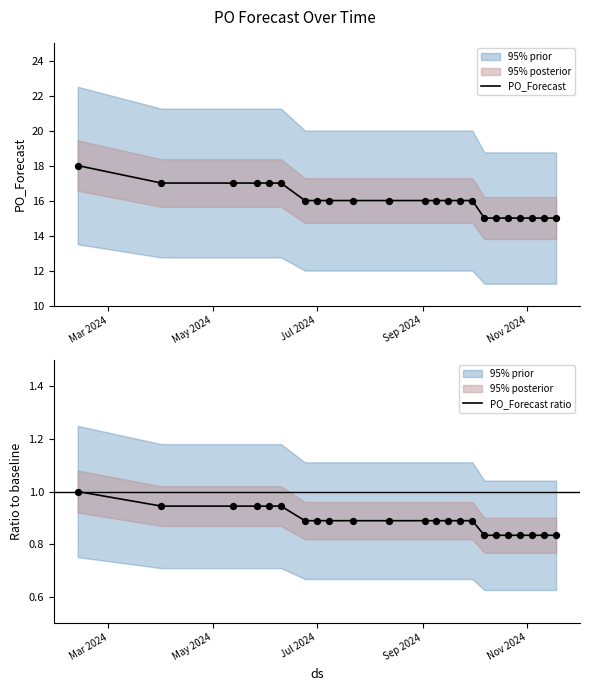

Which series has the largest total across all categories?

PO_Forecast